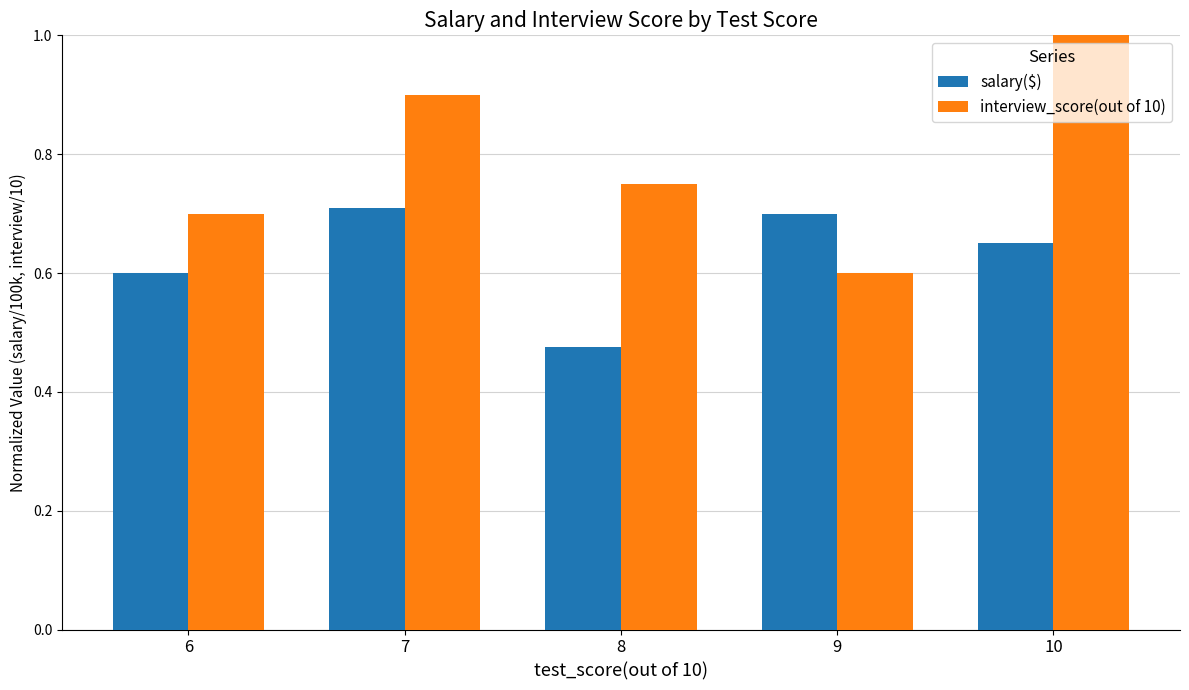

What is the spread (max minus min) of values at 9?

0.1